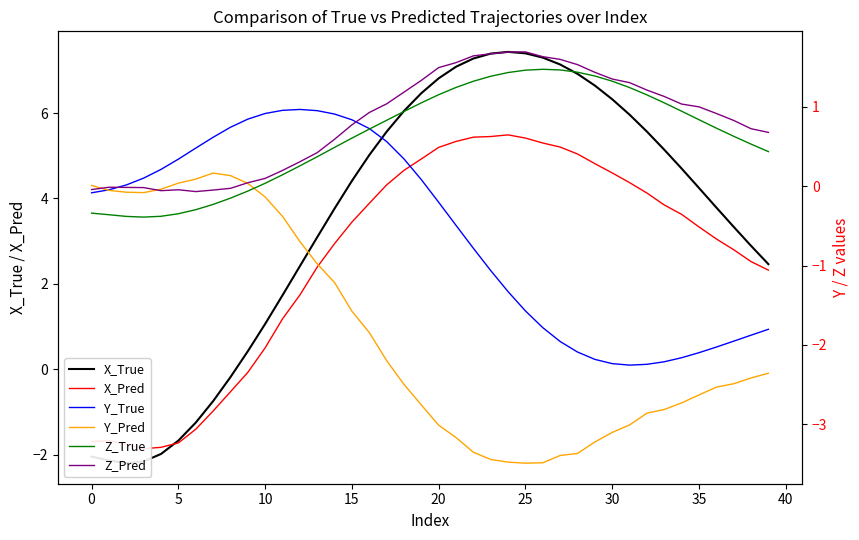

Which series has the largest range (max minus min)?

X_True